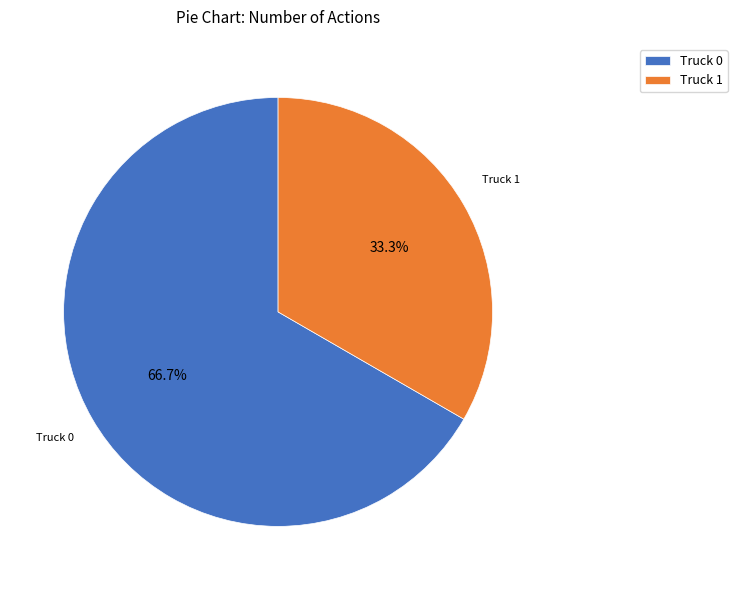

Do Truck 0 and Truck 1 together represent more than half of the pie?

Yes